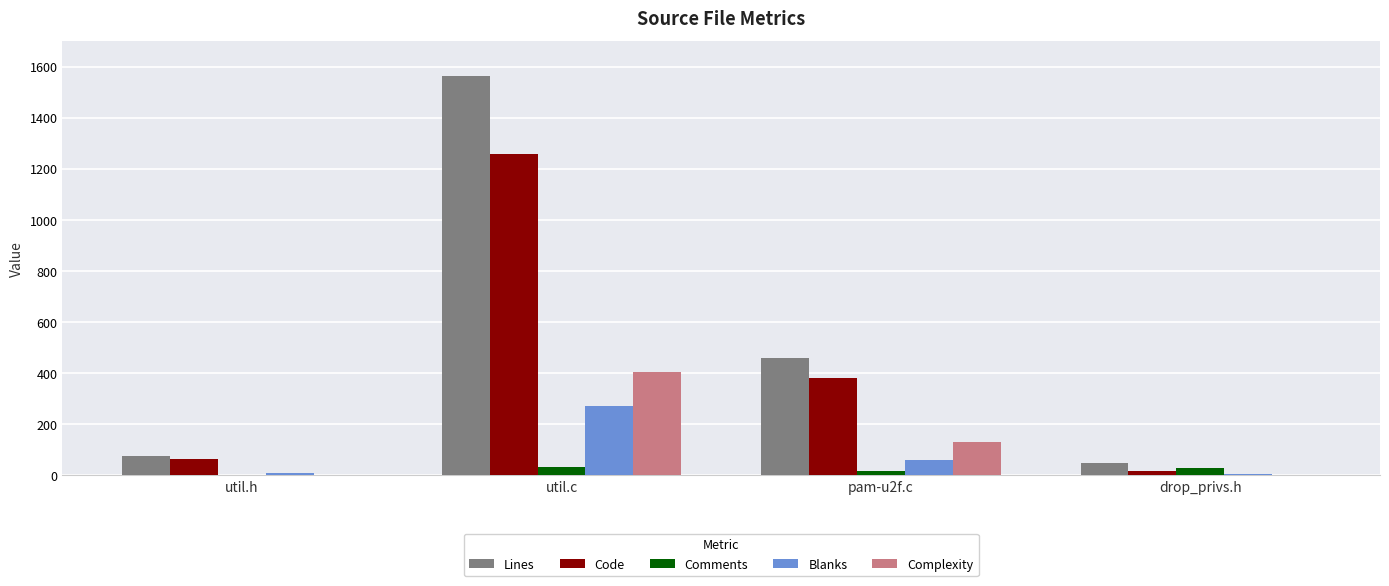

Where does the Complexity series first go above 132?

util.c